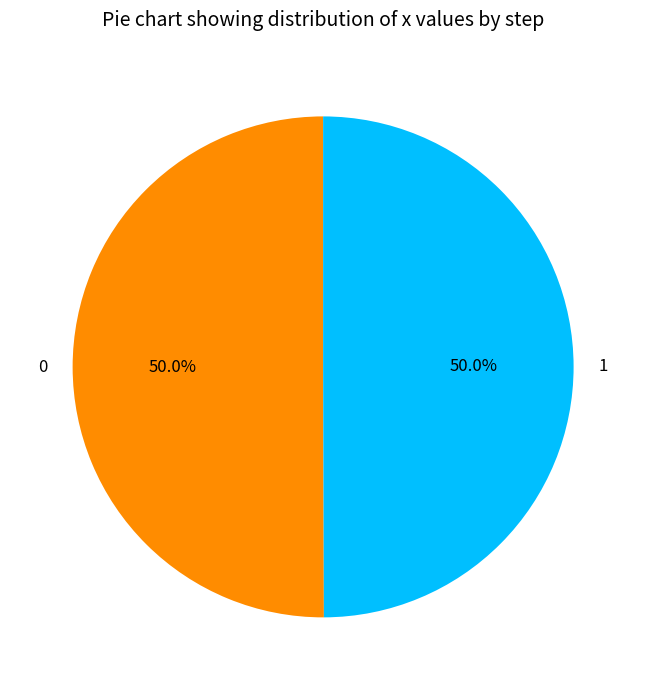

The 1 slice represents 50% of the pie. True or false?

True